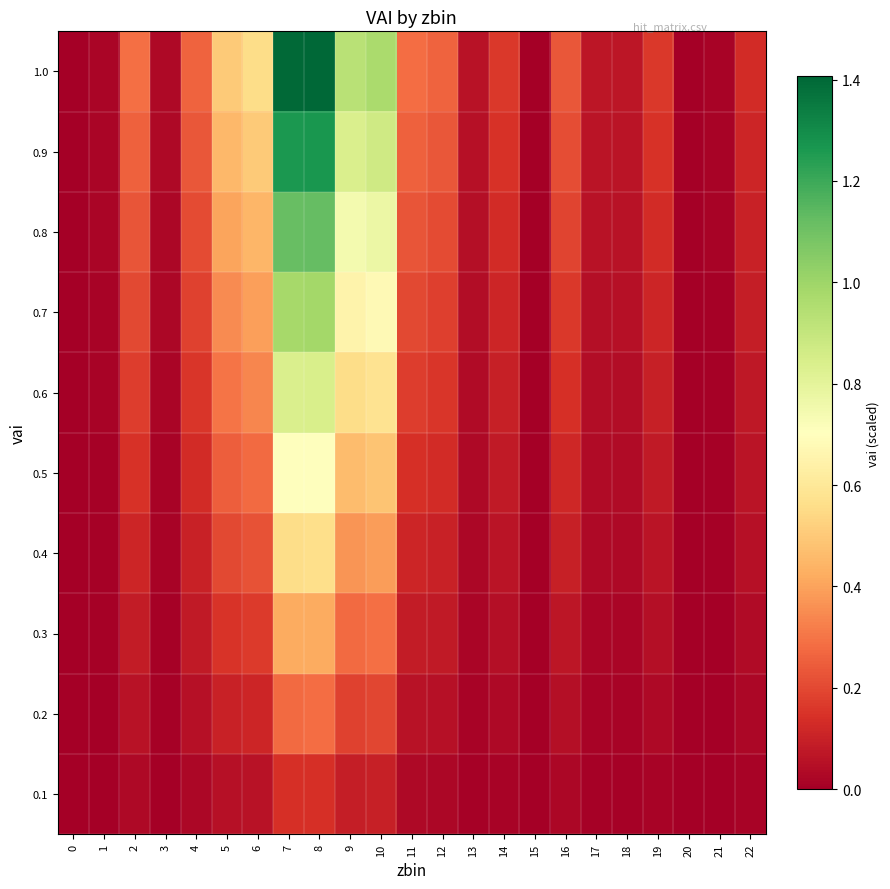

Reading right to left, what are all the values shown in this chart?

0.1: 22=0.0	21=0.0	20=0.0	19=0.0	18=0.0	17=0.0	16=0.0	15=0.0	14=0.0	13=0.0	12=0.0	11=0.0	10=0.1	9=0.1	8=0.1	7=0.1	6=0.1	5=0.1	4=0.0	3=0.0	2=0.0	1=0.0	0=0.0
0.2: 22=0.0	21=0.0	20=0.0	19=0.0	18=0.0	17=0.0	16=0.0	15=0.0	14=0.0	13=0.0	12=0.1	11=0.1	10=0.2	9=0.2	8=0.3	7=0.3	6=0.1	5=0.1	4=0.1	3=0.0	2=0.1	1=0.0	0=0.0
0.3: 22=0.0	21=0.0	20=0.0	19=0.0	18=0.0	17=0.0	16=0.1	15=0.0	14=0.0	13=0.0	12=0.1	11=0.1	10=0.3	9=0.3	8=0.4	7=0.4	6=0.2	5=0.2	4=0.1	3=0.0	2=0.1	1=0.0	0=0.0
0.4: 22=0.1	21=0.0	20=0.0	19=0.1	18=0.0	17=0.0	16=0.1	15=0.0	14=0.1	13=0.0	12=0.1	11=0.1	10=0.4	9=0.4	8=0.6	7=0.6	6=0.2	5=0.2	4=0.1	3=0.0	2=0.1	1=0.0	0=0.0
0.5: 22=0.1	21=0.0	20=0.0	19=0.1	18=0.0	17=0.0	16=0.1	15=0.0	14=0.1	13=0.0	12=0.1	11=0.1	10=0.5	9=0.5	8=0.7	7=0.7	6=0.3	5=0.3	4=0.1	3=0.0	2=0.1	1=0.0	0=0.0
0.6: 22=0.1	21=0.0	20=0.0	19=0.1	18=0.0	17=0.0	16=0.1	15=0.0	14=0.1	13=0.0	12=0.2	11=0.2	10=0.6	9=0.6	8=0.8	7=0.8	6=0.3	5=0.3	4=0.2	3=0.0	2=0.2	1=0.0	0=0.0
0.7: 22=0.1	21=0.0	20=0.0	19=0.1	18=0.0	17=0.0	16=0.2	15=0.0	14=0.1	13=0.0	12=0.2	11=0.2	10=0.7	9=0.7	8=1.0	7=1.0	6=0.4	5=0.4	4=0.2	3=0.0	2=0.2	1=0.0	0=0.0
0.8: 22=0.1	21=0.0	20=0.0	19=0.1	18=0.1	17=0.1	16=0.2	15=0.0	14=0.1	13=0.0	12=0.2	11=0.2	10=0.8	9=0.7	8=1.1	7=1.1	6=0.4	5=0.4	4=0.2	3=0.0	2=0.2	1=0.0	0=0.0
0.9: 22=0.1	21=0.0	20=0.0	19=0.1	18=0.1	17=0.1	16=0.2	15=0.0	14=0.1	13=0.1	12=0.2	11=0.3	10=0.9	9=0.8	8=1.3	7=1.3	6=0.5	5=0.5	4=0.2	3=0.0	2=0.3	1=0.0	0=0.0
1.0: 22=0.1	21=0.0	20=0.0	19=0.2	18=0.1	17=0.1	16=0.2	15=0.0	14=0.2	13=0.1	12=0.3	11=0.3	10=1.0	9=0.9	8=1.4	7=1.4	6=0.6	5=0.5	4=0.3	3=0.0	2=0.3	1=0.0	0=0.0